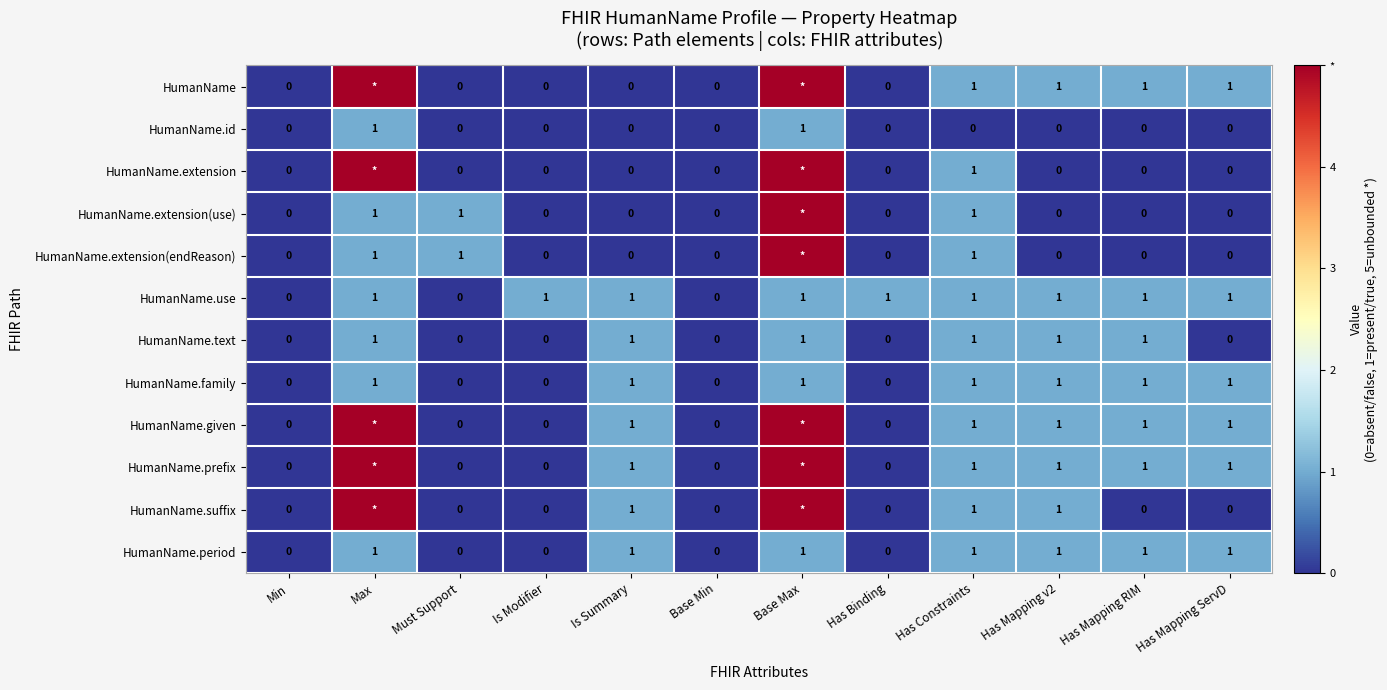

True or false: HumanName.given has a value of 1 at Has Mapping RIM.

True